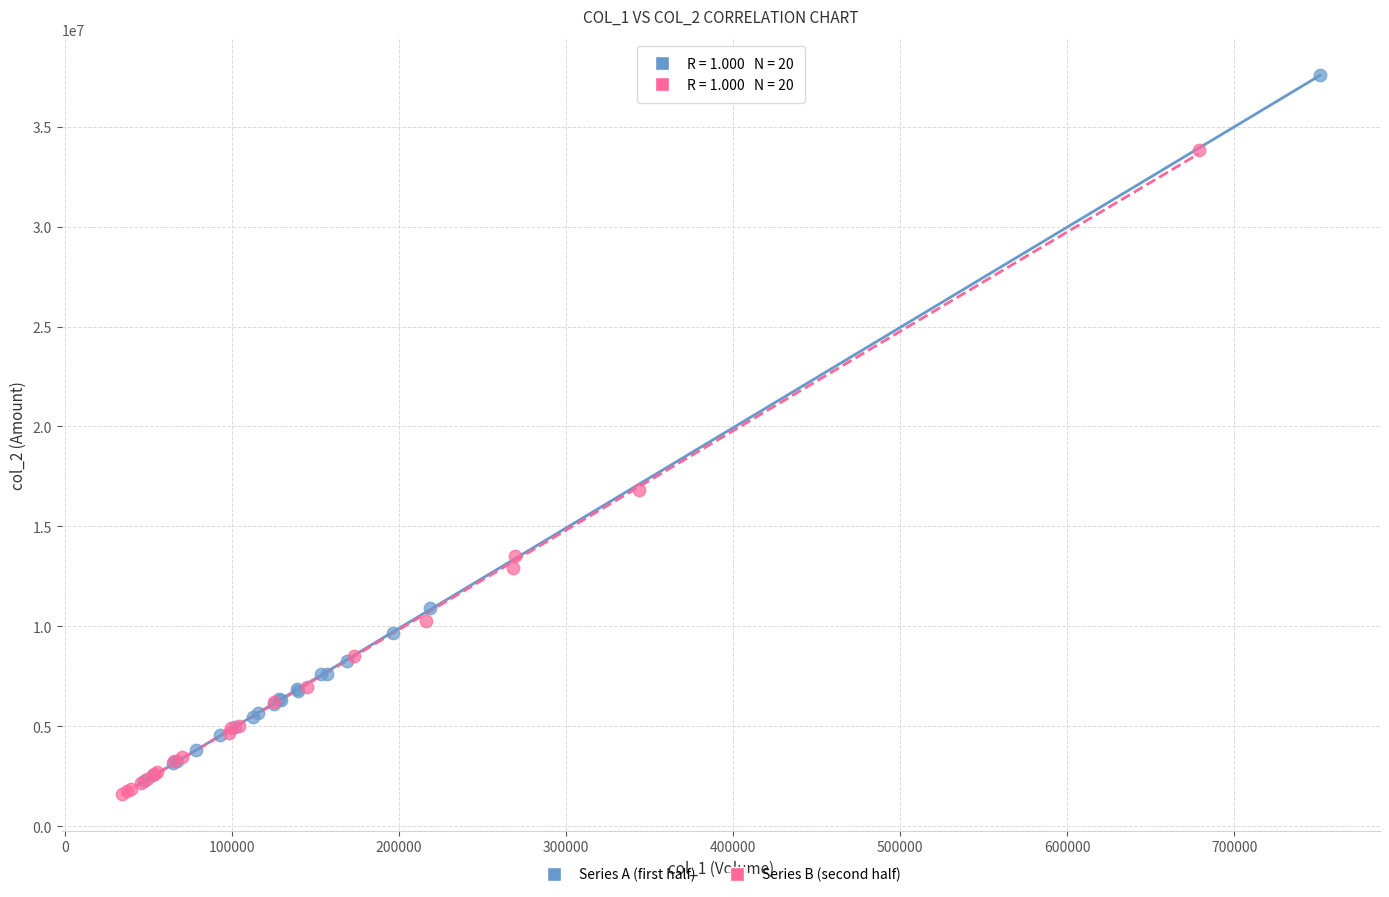

Which series has the largest Y range (max minus min)?

Series A (first half)